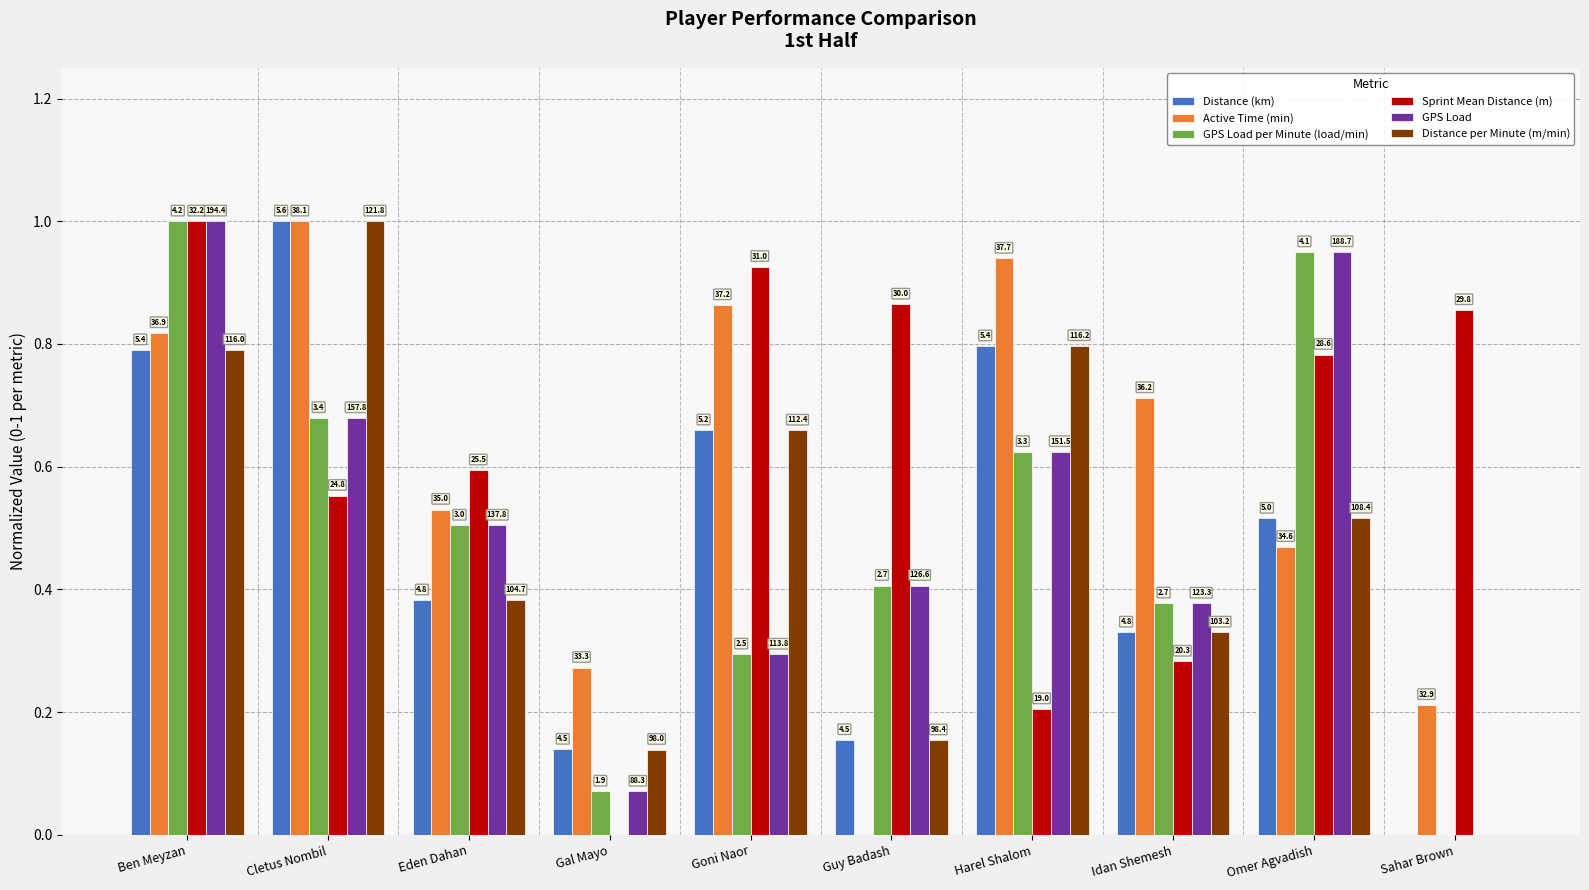

What is the difference between the maximum and second lowest values in the Sprint Mean Distance (m) series?

0.8